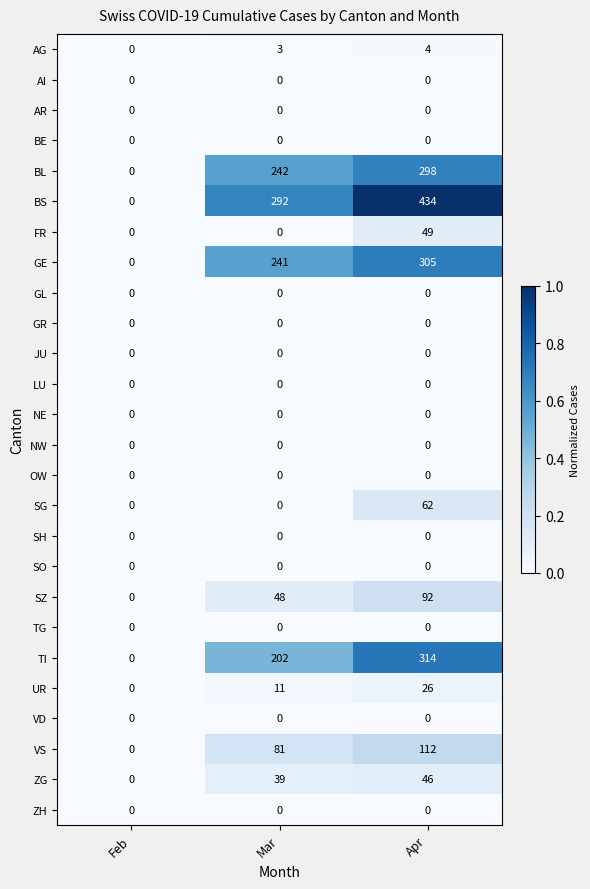

How many categories are shown in the chart?

3